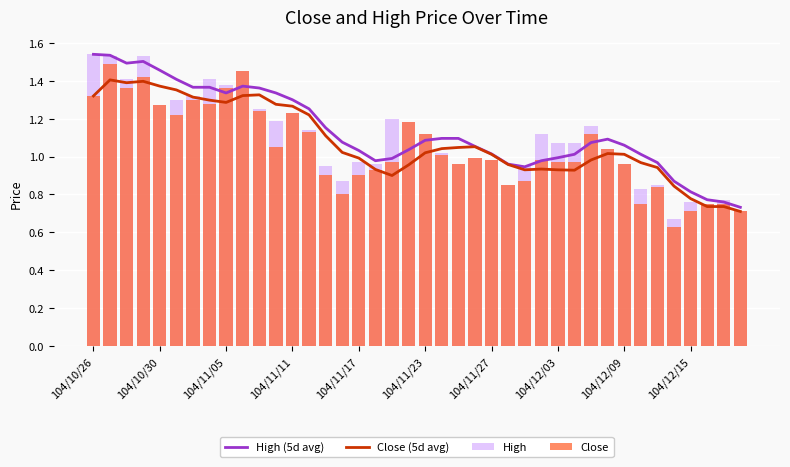

The value of High (5d avg) at 104/11/23 is 1.9. True or false?

False